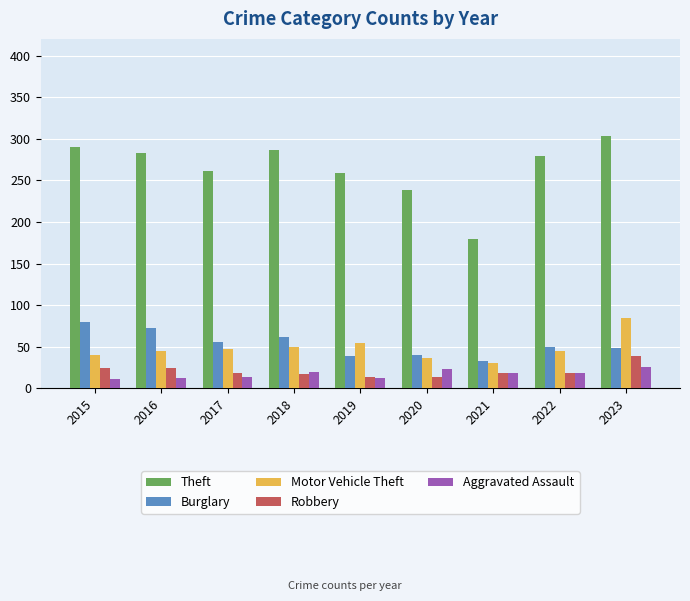

The value of Robbery at 2015 is 24. True or false?

True